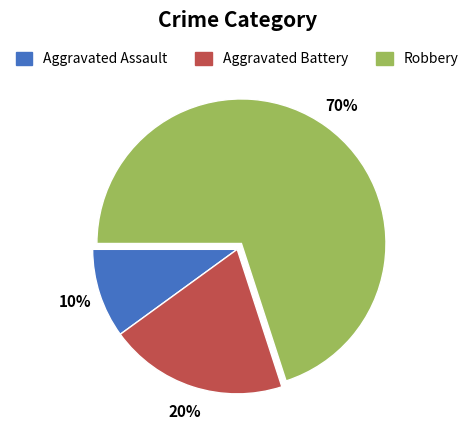

Which slice represents more than half of the pie?

Robbery